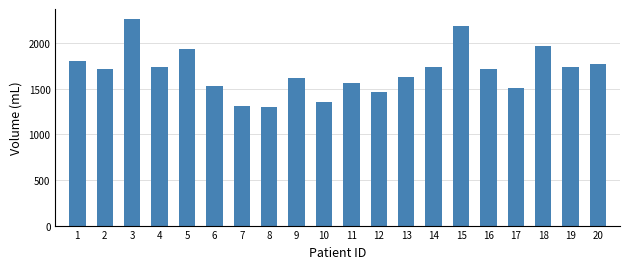

What is the value of the 17th bar from the left?

1512.3